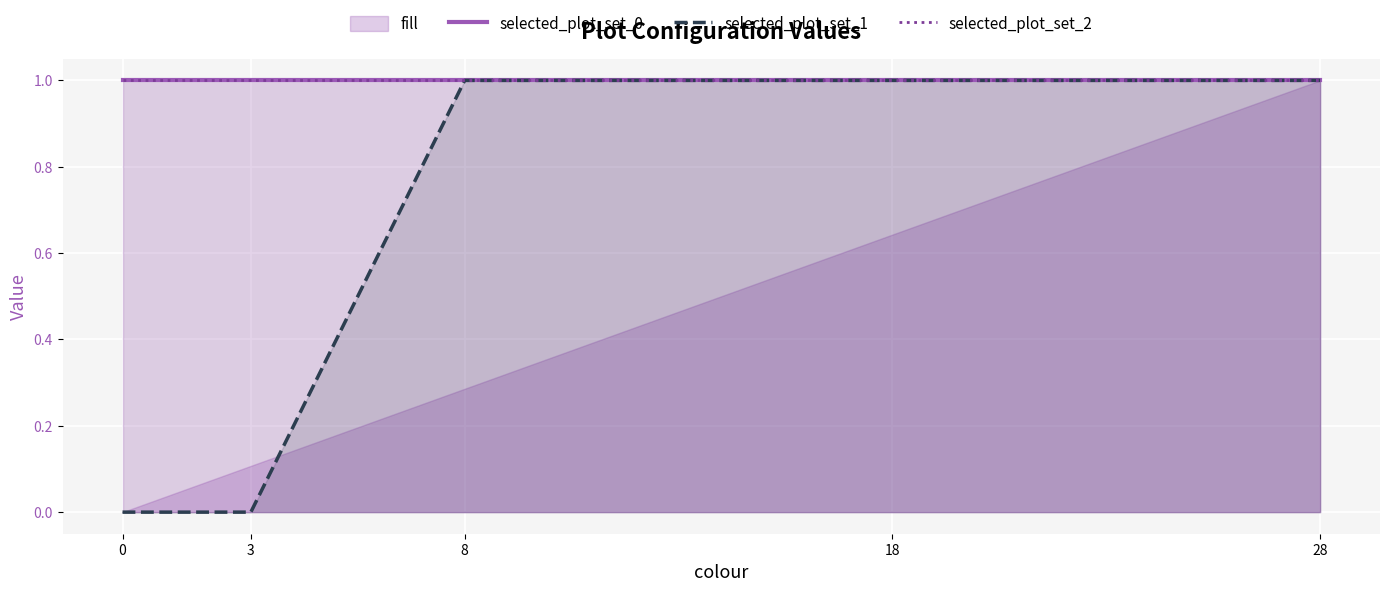

Reading right to left, extract all data points from this chart.

selected_plot_set_0: 1	1	1	1	1
selected_plot_set_1: 1	1	1	0	0
selected_plot_set_2: 1	1	1	1	1